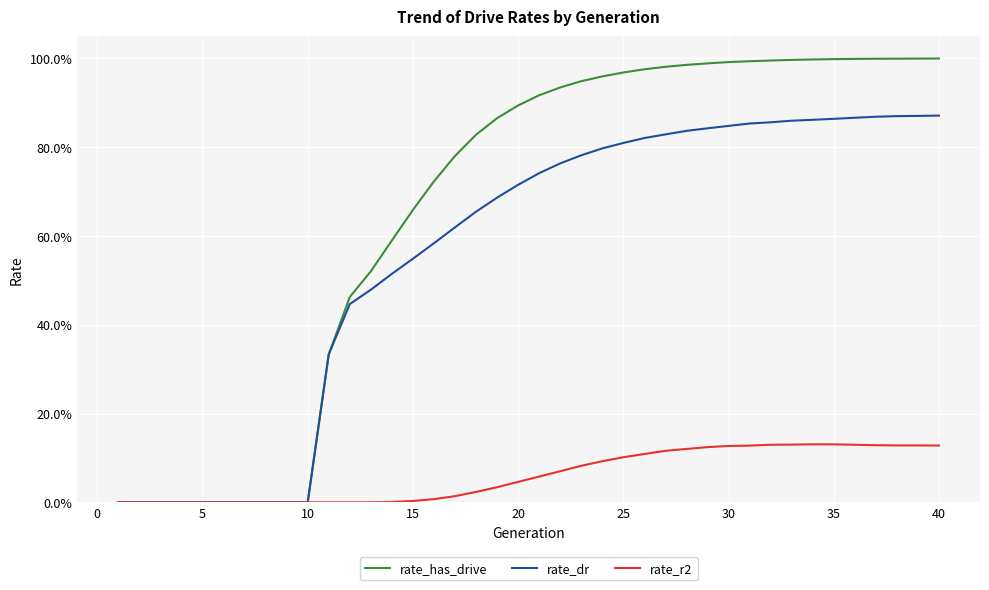

What is the greatest value displayed?

100.0